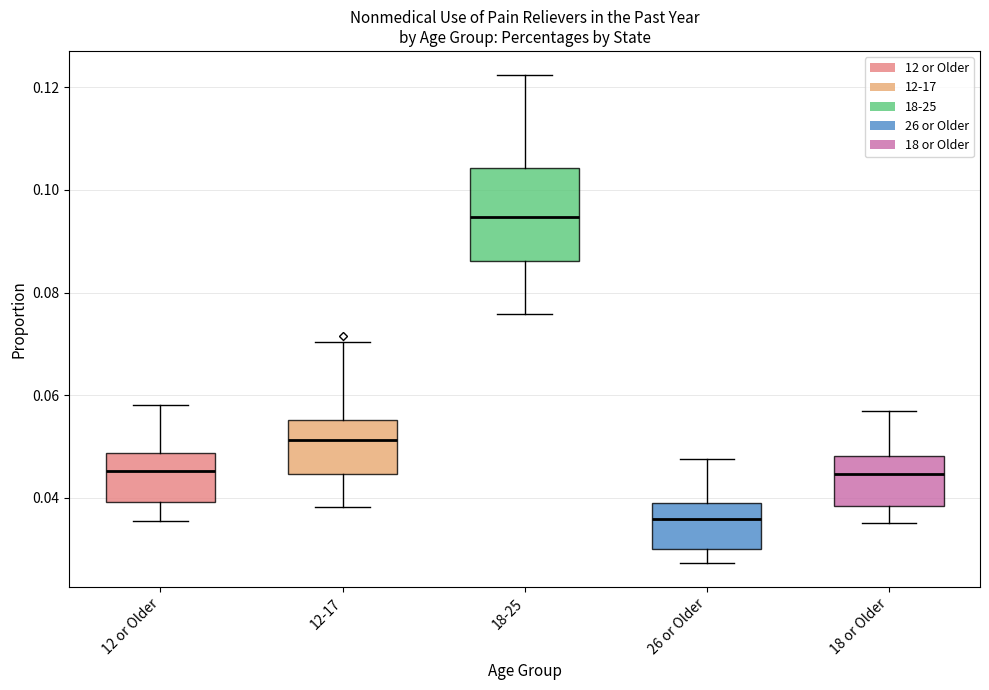

Reading left to right, transcribe this box plot: for each box, give where its median line is, the range the box spans, and where its two whiskers end, as read against the y-axis. The values are not printed on the chart, so give them approximately, as read against the axis.

12 or Older: median 0.046, box 0.040 to 0.048, whiskers 0.036 to 0.058
12-17: median 0.052, box 0.044 to 0.056, whiskers 0.038 to 0.070
18-25: median 0.094, box 0.086 to 0.104, whiskers 0.076 to 0.122
26 or Older: median 0.036, box 0.030 to 0.040, whiskers 0.028 to 0.048
18 or Older: median 0.044, box 0.038 to 0.048, whiskers 0.036 to 0.056